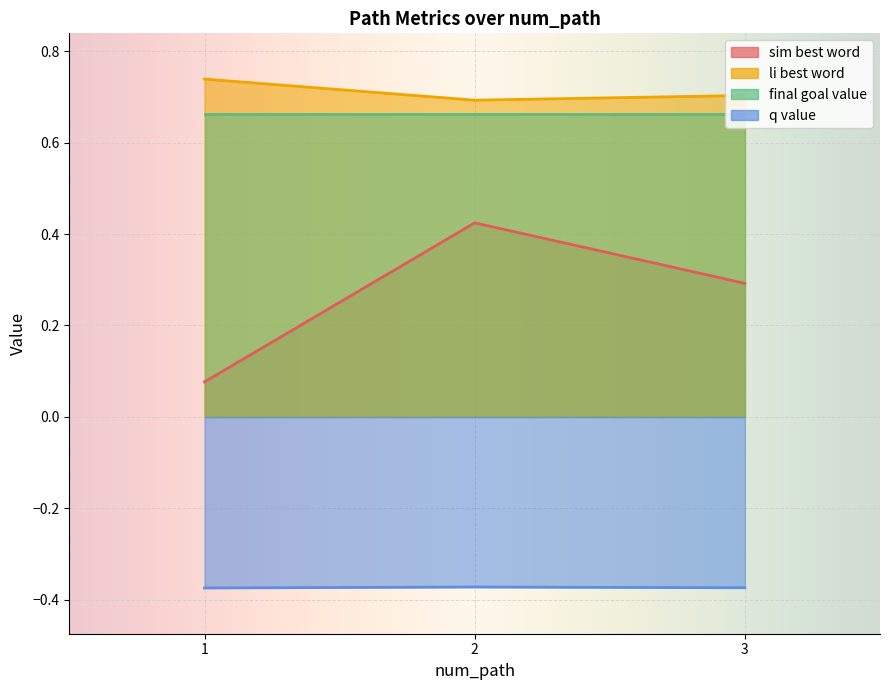

What is the greatest value displayed?

0.7